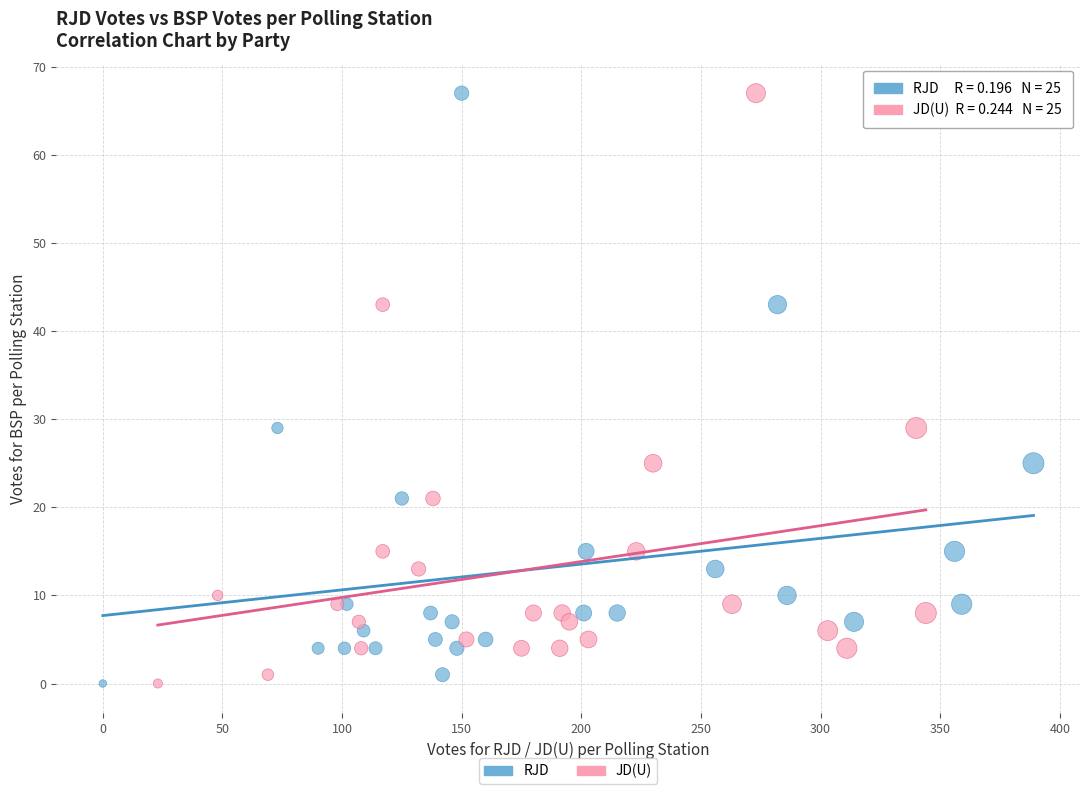

What are all the series names shown in the legend?

RJD, JD(U)